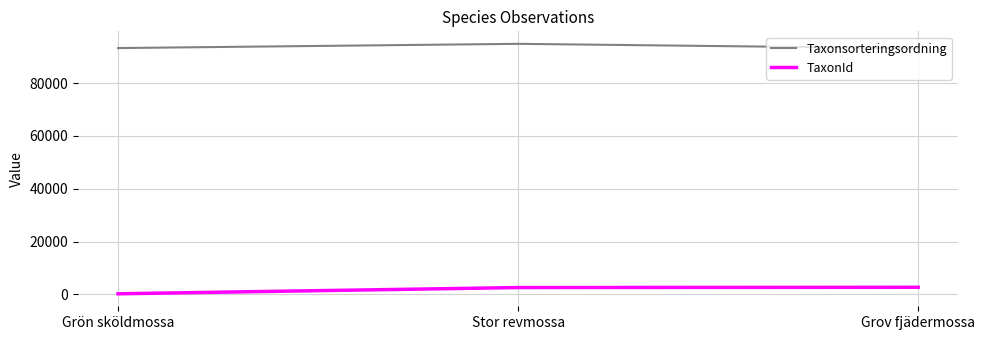

How many values in the TaxonId series are below 2569?

1